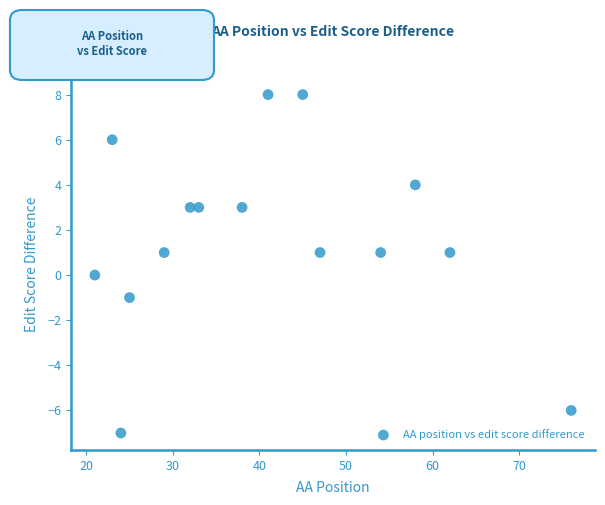

What is the range of Y values (max minus min)?

15